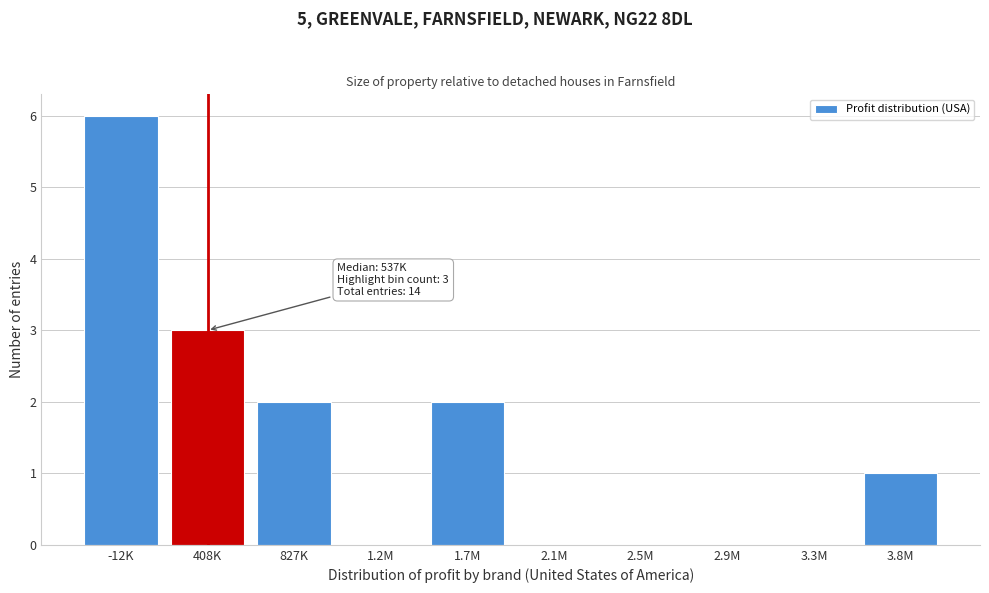

Reading left to right, list all the values displayed in this chart.

-12K=6	408K=3	827K=2	1.2M=0	1.7M=2	2.1M=0	2.5M=0	2.9M=0	3.3M=0	3.8M=1